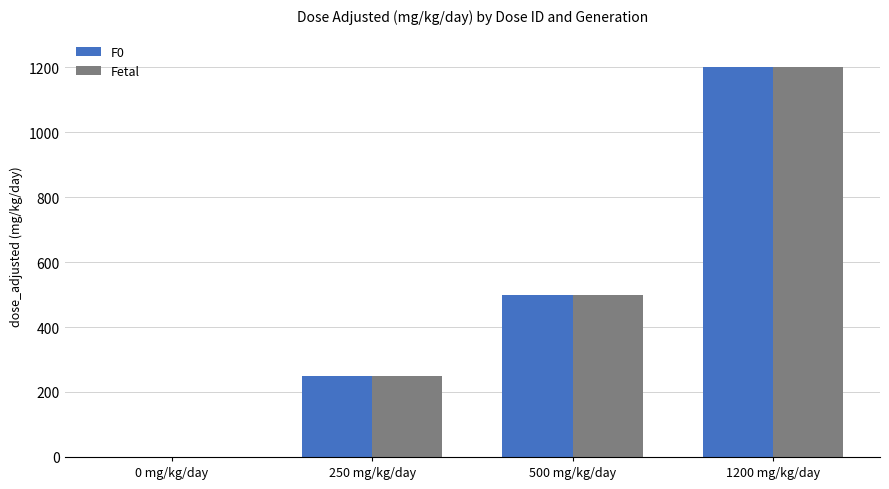

Where is Fetal nearest to the value 600?

500 mg/kg/day